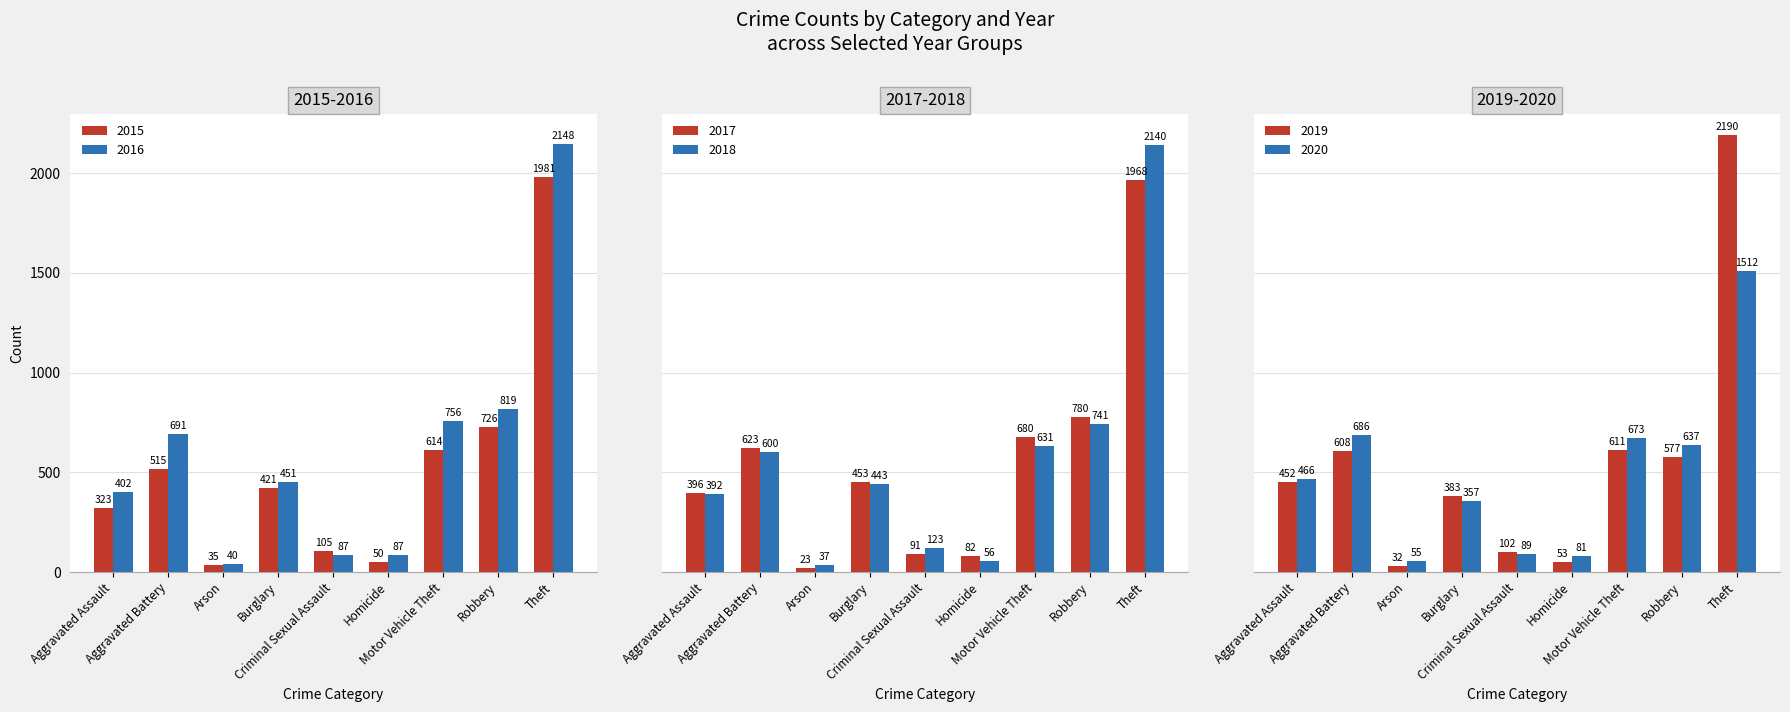

How many bars are there in total?

54